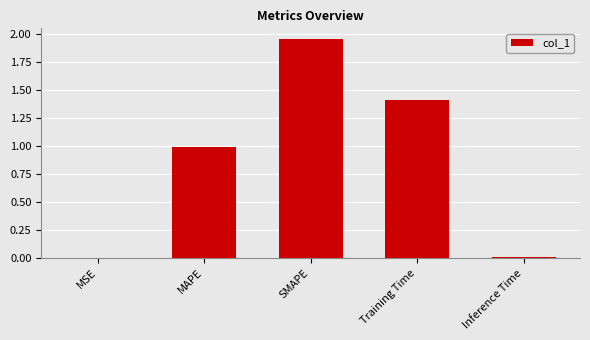

What is the sum of all values?

4.4